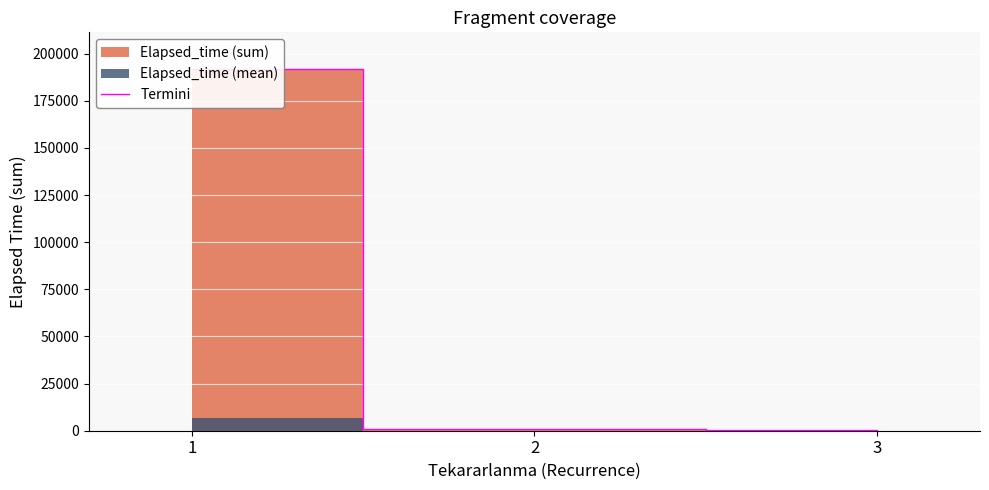

List the labels in order of value, smallest first.

3, 2, 1